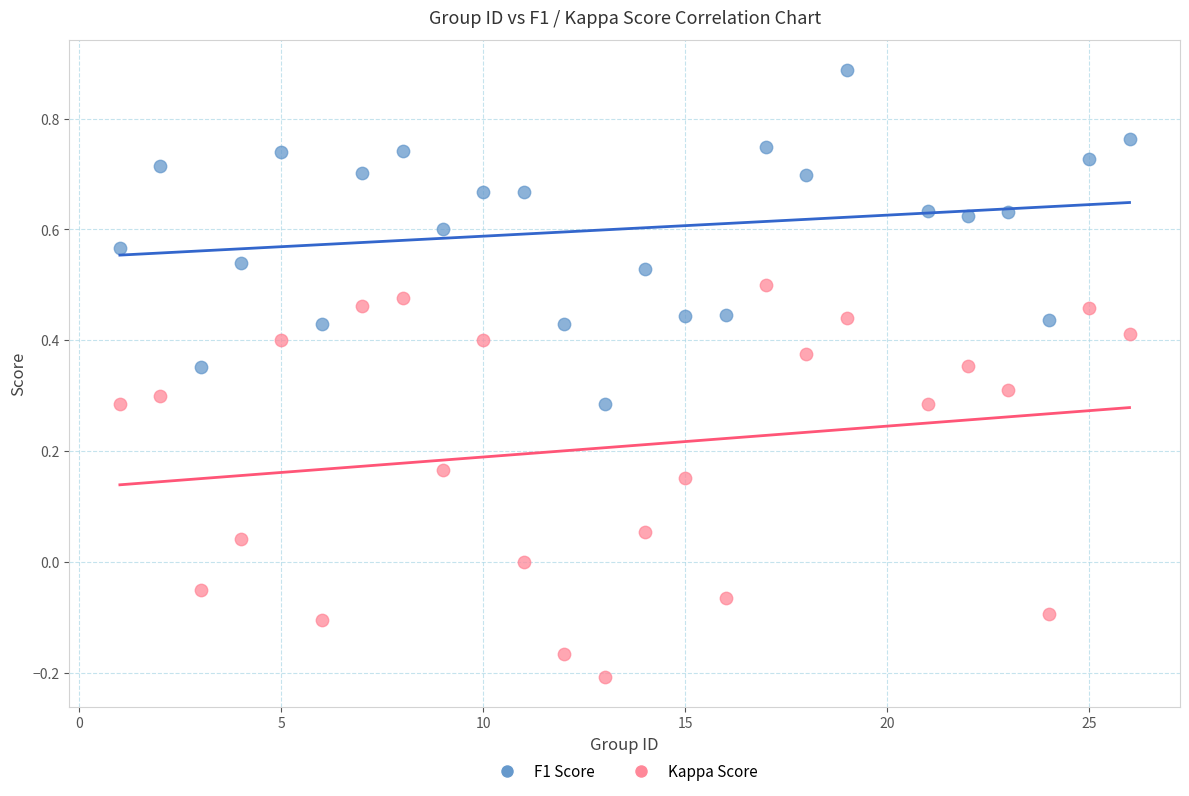

Which series reaches the maximum Y coordinate?

F1 Score